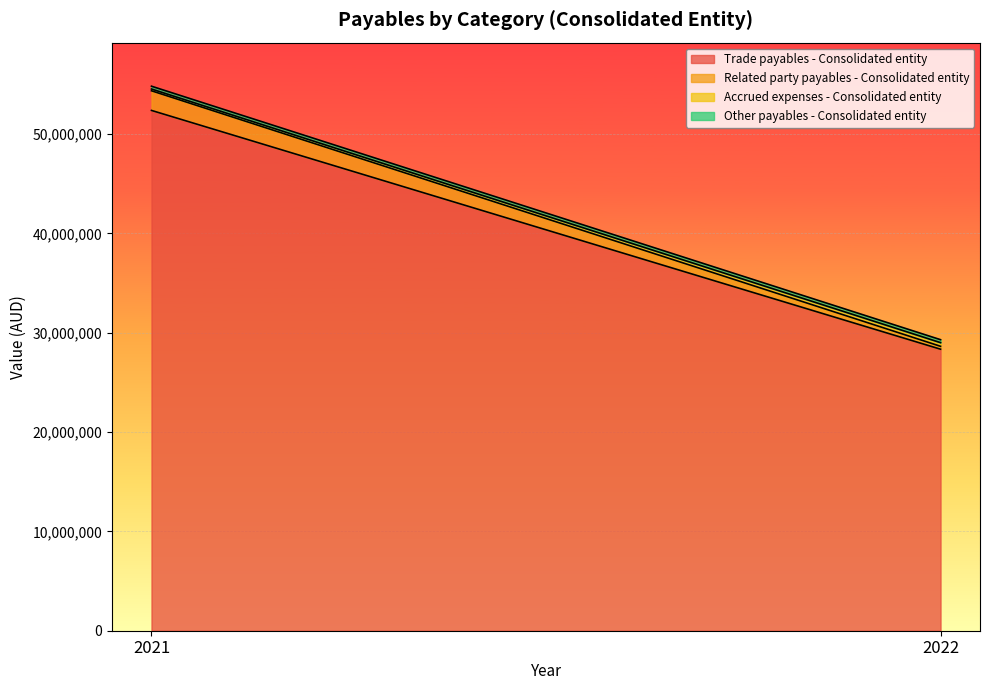

What are all the series names shown in the legend?

Trade payables - Consolidated entity, Related party payables - Consolidated entity, Accrued expenses - Consolidated entity, Other payables - Consolidated entity